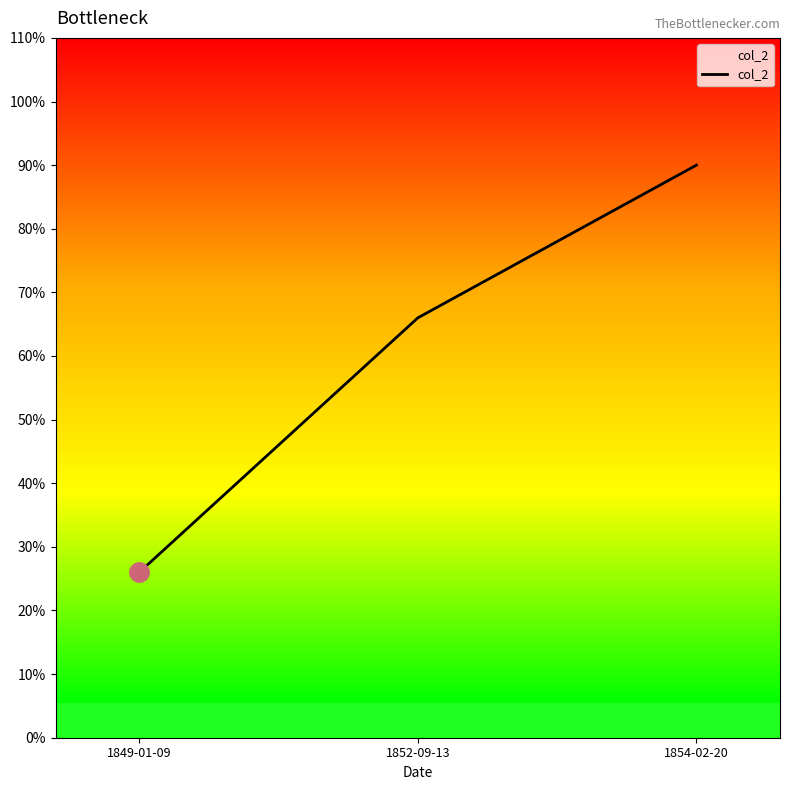

What is the sum of the values at 1849-01-09 and 1854-02-20?

116